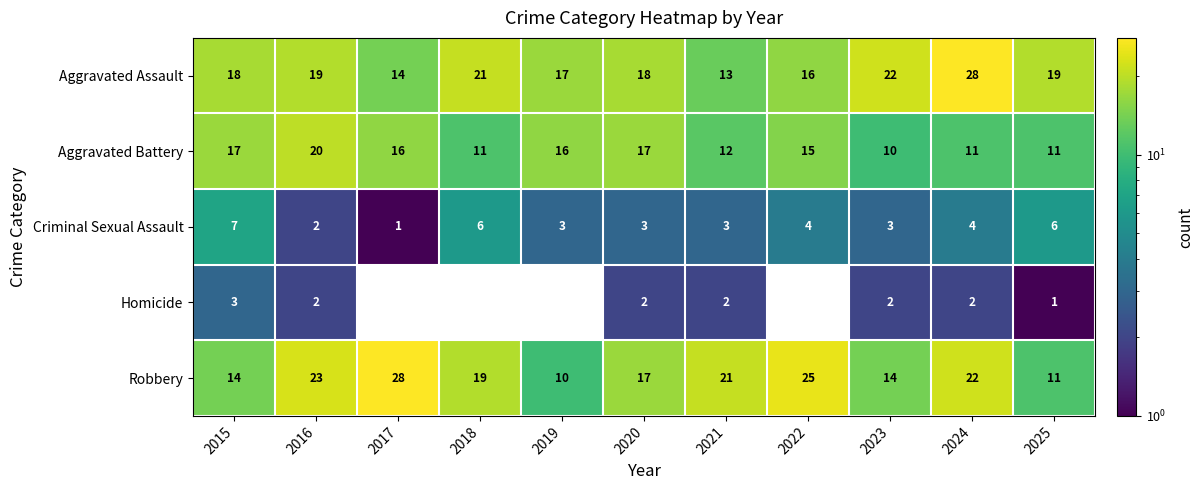

How many data points in Criminal Sexual Assault are less than 3?

2